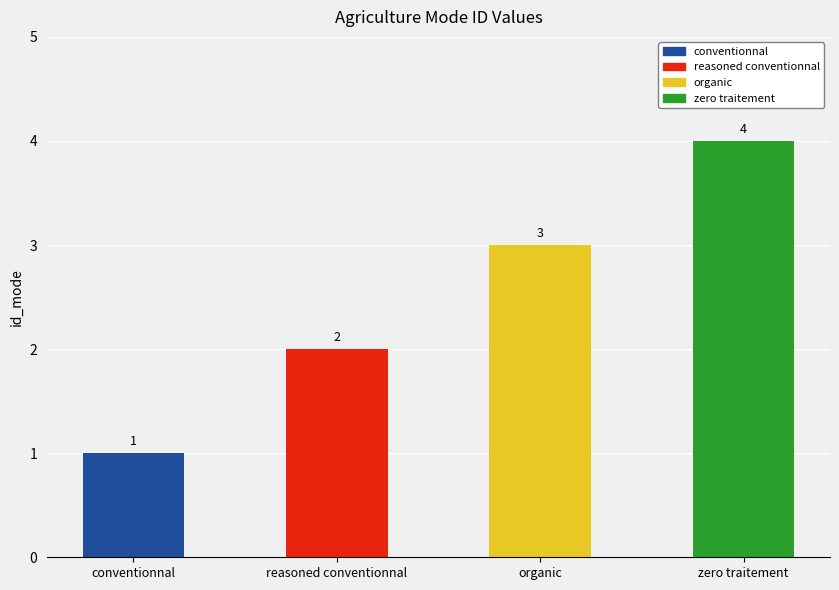

List the labels in order of value, smallest first.

conventionnal, reasoned conventionnal, organic, zero traitement